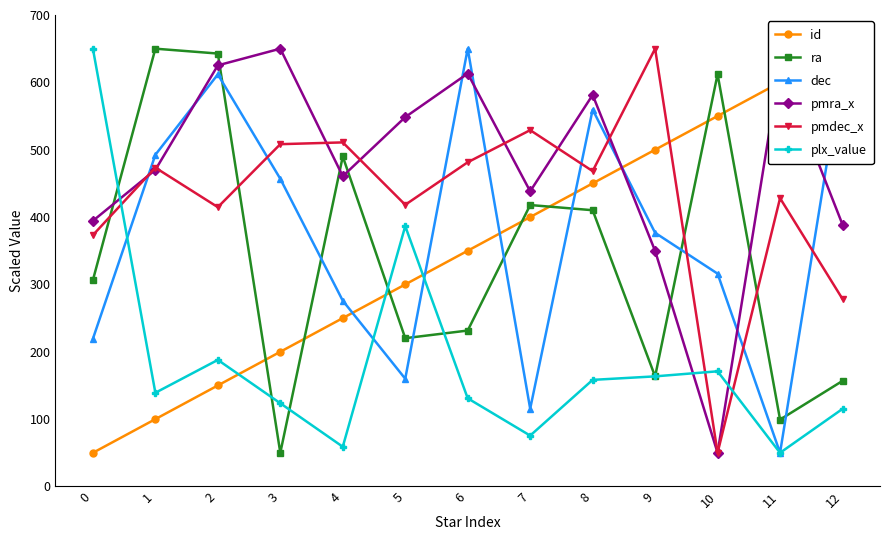

How many interior local valleys does the ra series have?

4